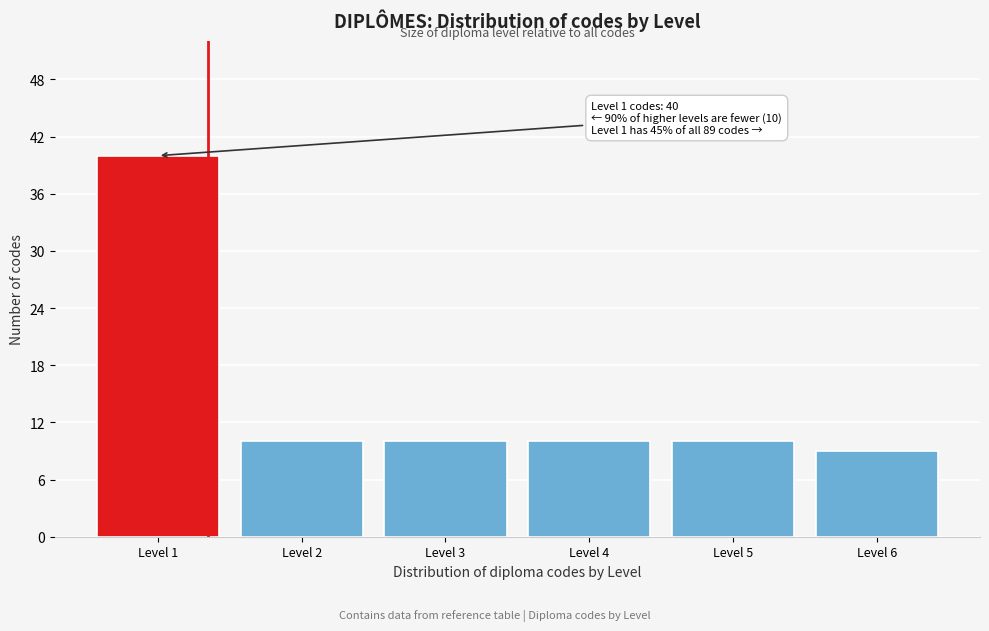

Reading left to right, what are all the values shown in this chart?

Level 1=40	Level 2=10	Level 3=10	Level 4=10	Level 5=10	Level 6=9